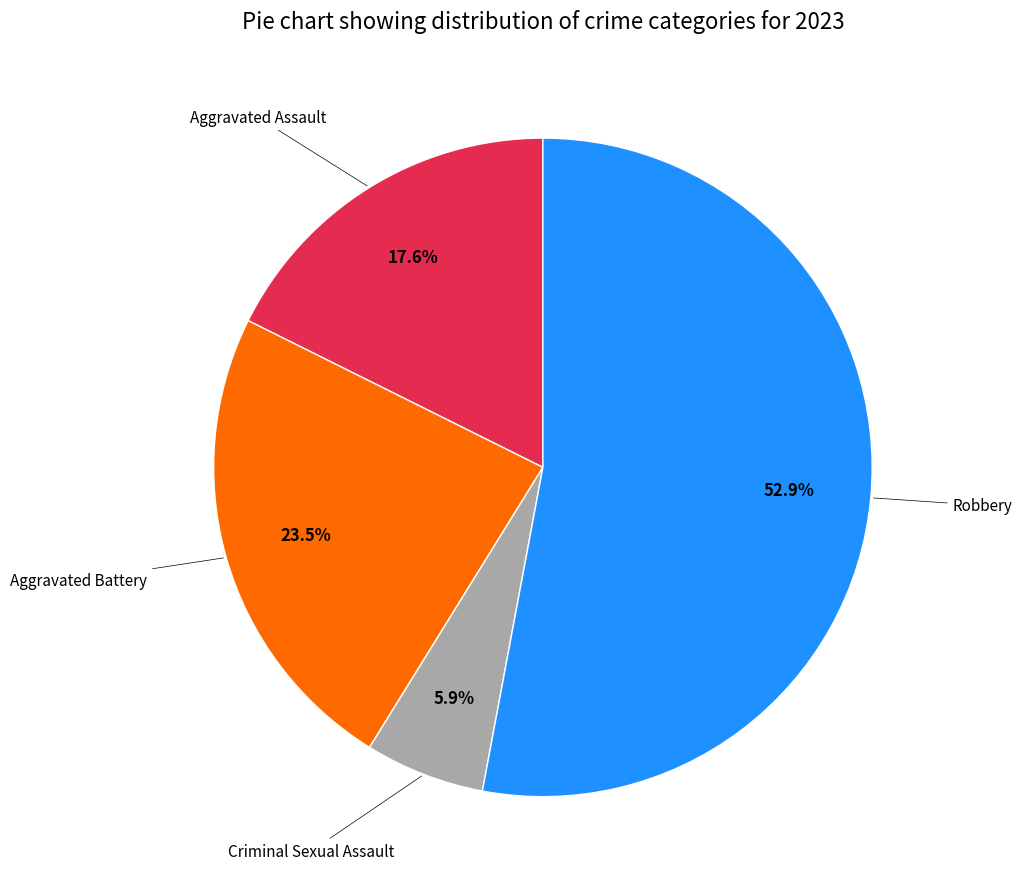

Is there a majority slice in this chart?

Yes